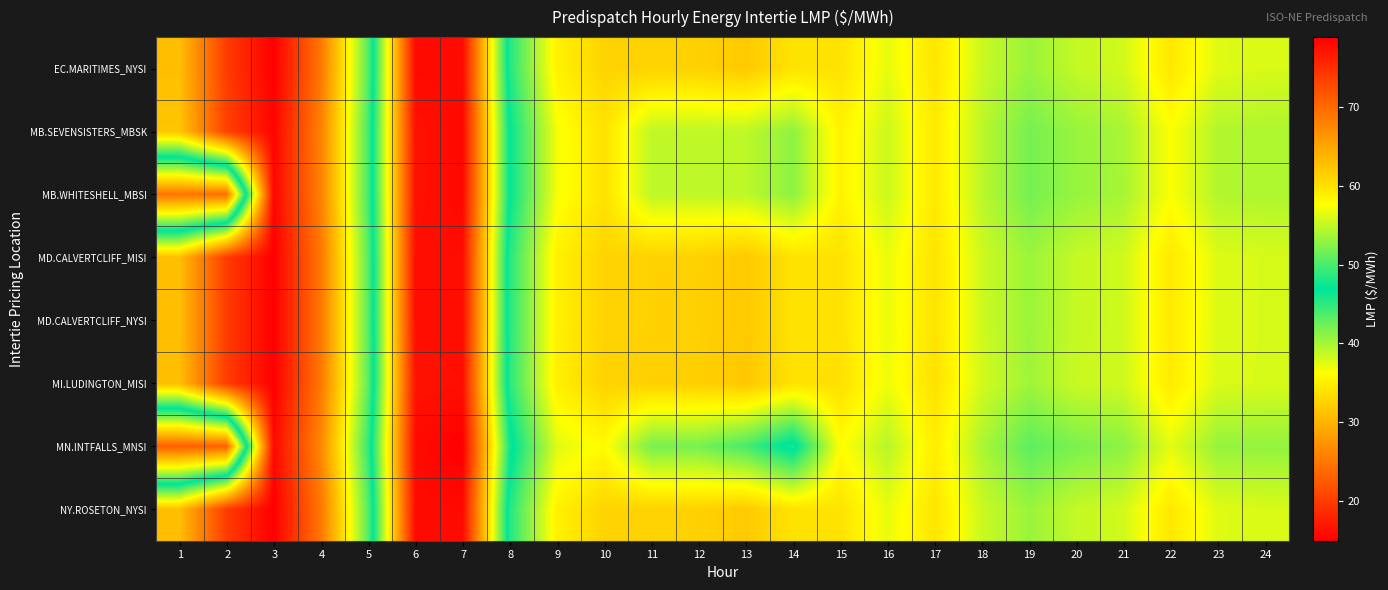

Which category has the lowest value across all series?

3